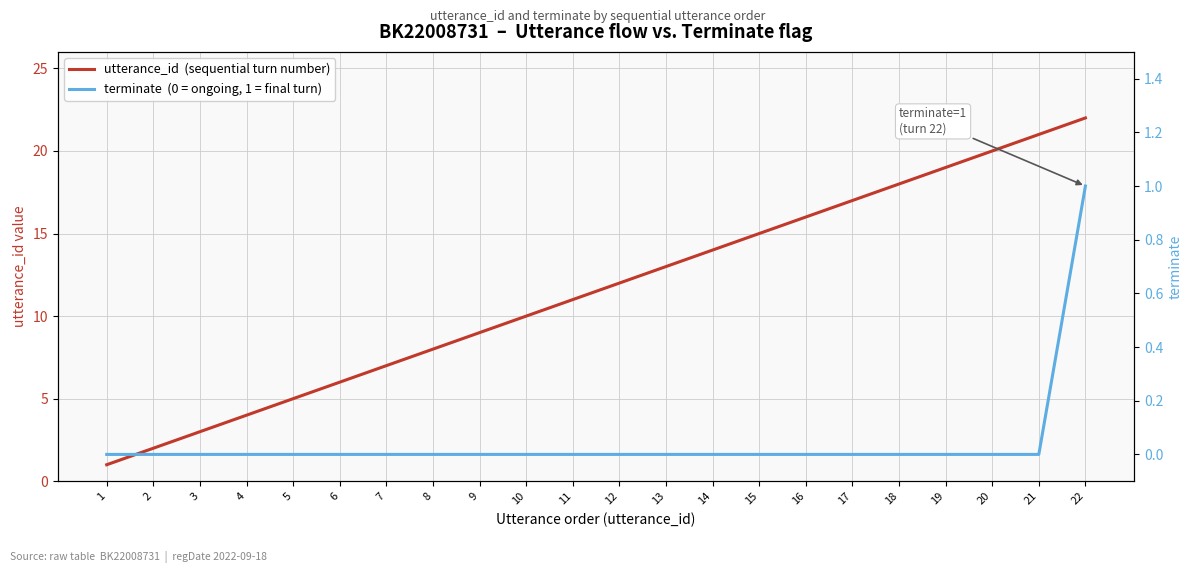

Between 18 and 13, which is larger?

18